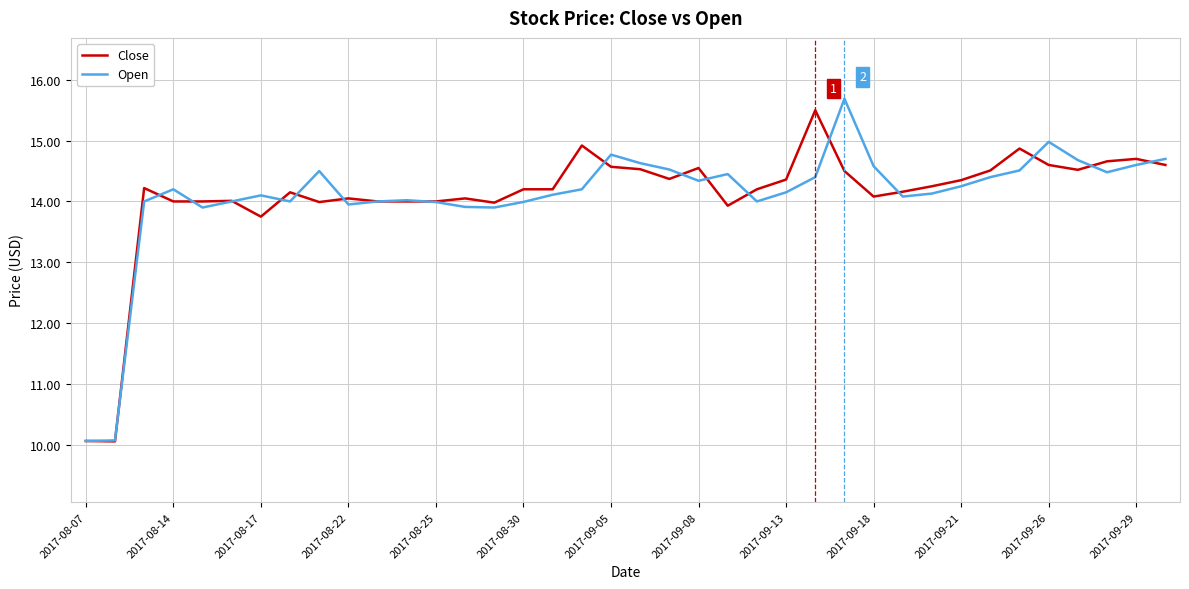

List the series in order of their peak value, highest first.

Open, Close